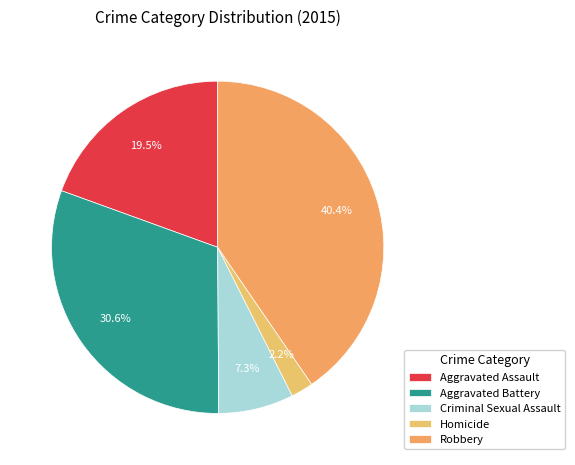

Is there a majority slice in this chart?

No